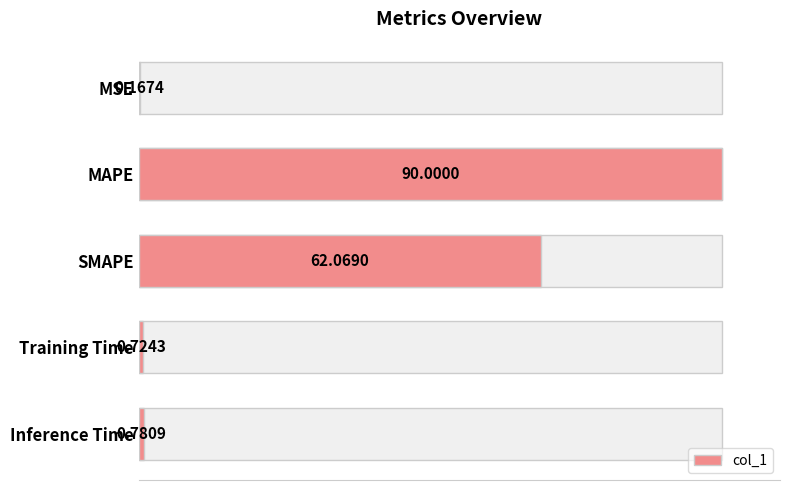

True or false: the data shows 1.2 at Inference Time.

False